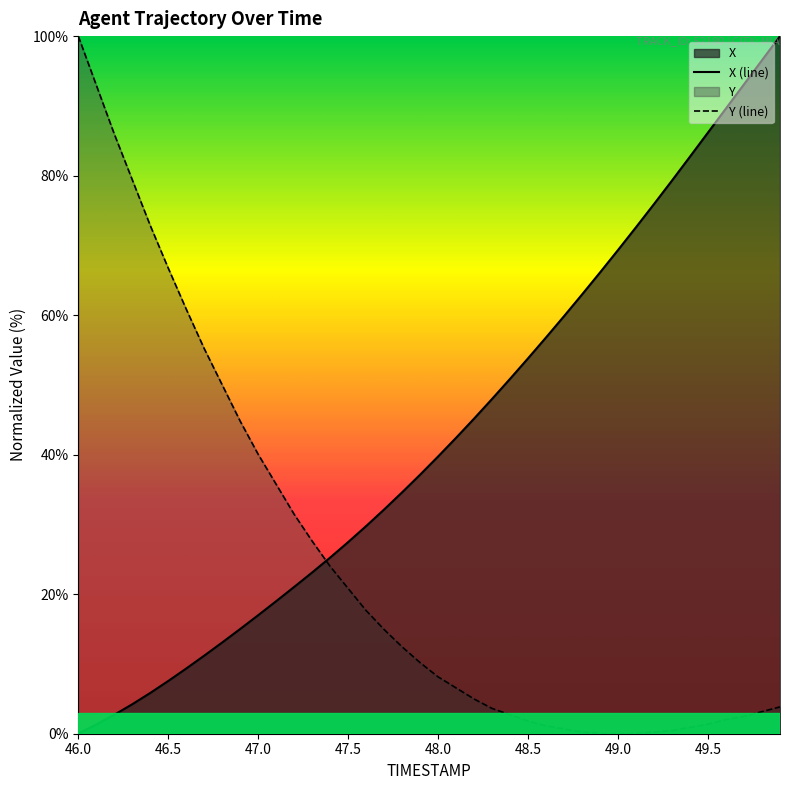

What is the spread (max minus min) of values at 48.6?

55.7